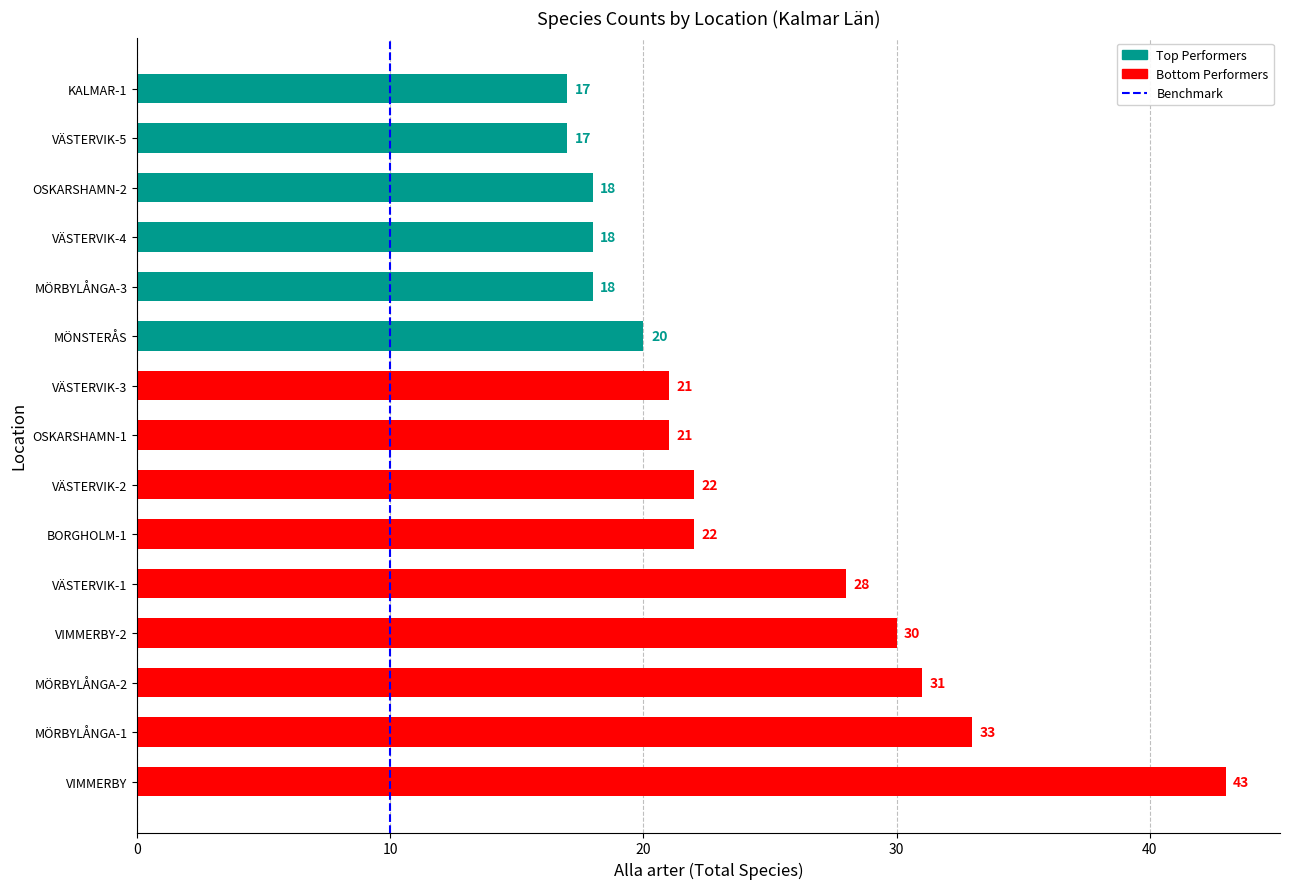

What is the change in value from 0 to 10?

+1